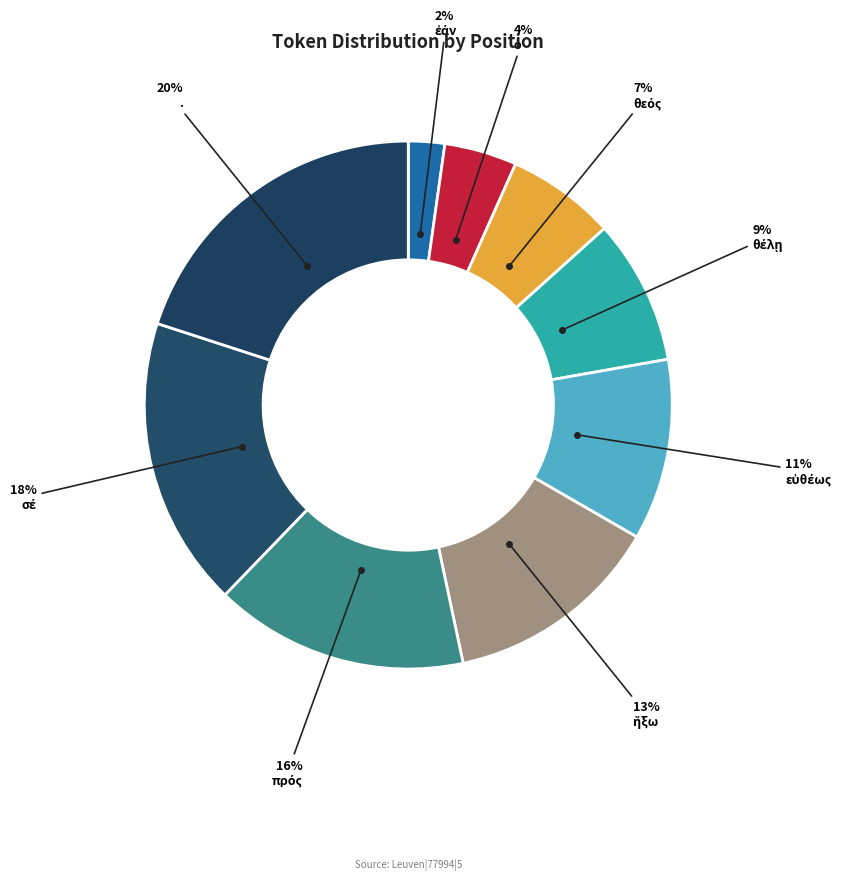

Which slice is the smallest?

ἐάν